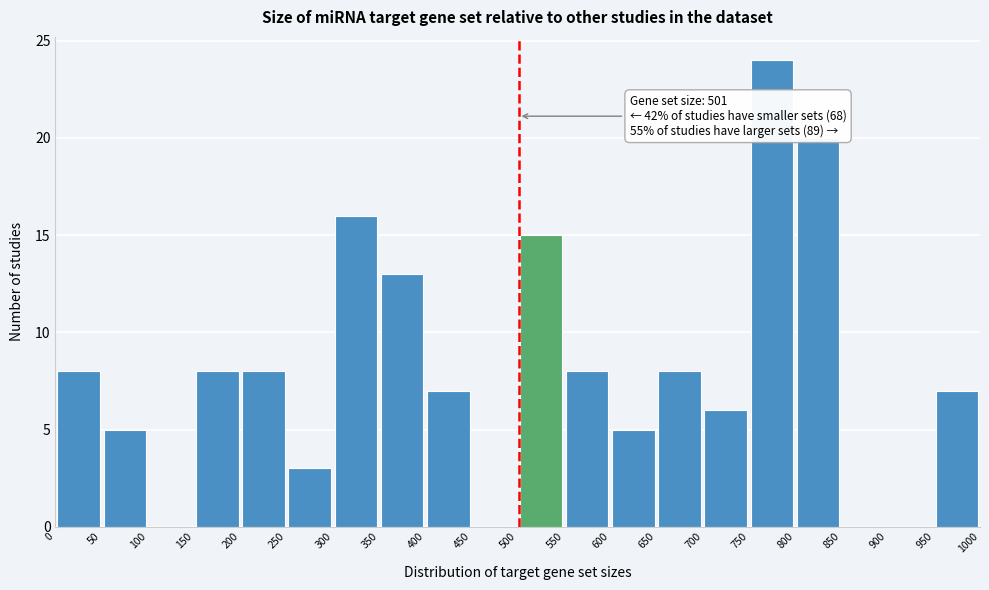

Over which range of the x-axis is the bar tallest?

750 to 800